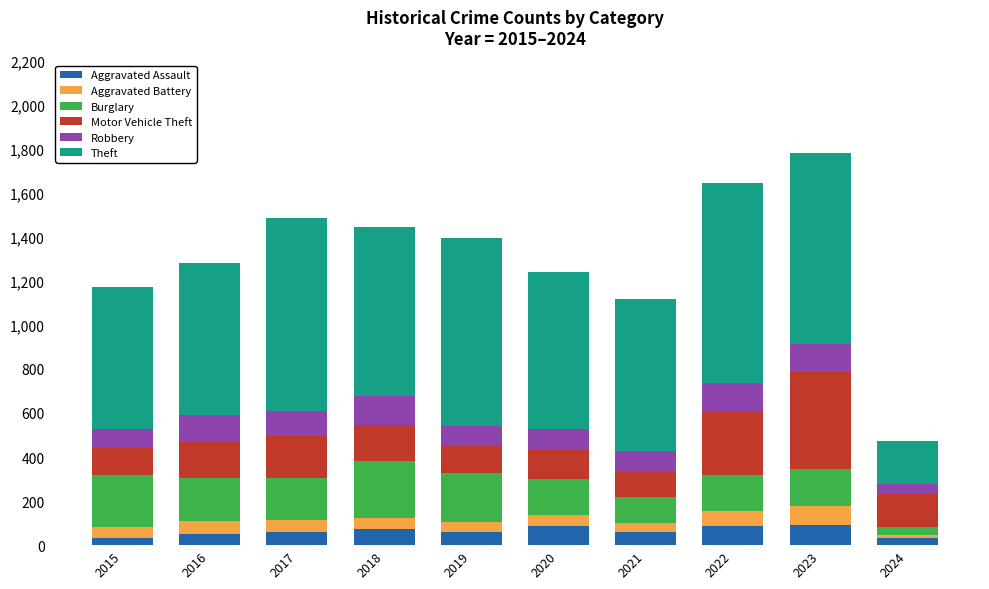

Are the bars grouped side by side (vs. stacked)?

No